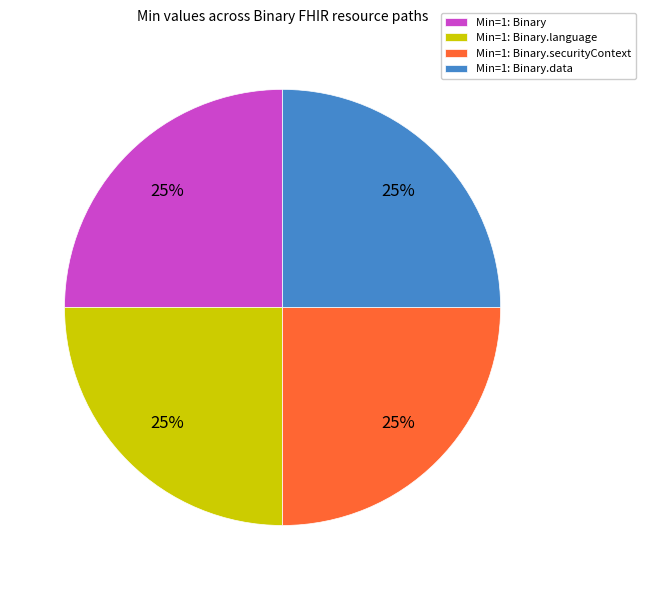

Is there any slice that represents more than half of the pie?

No